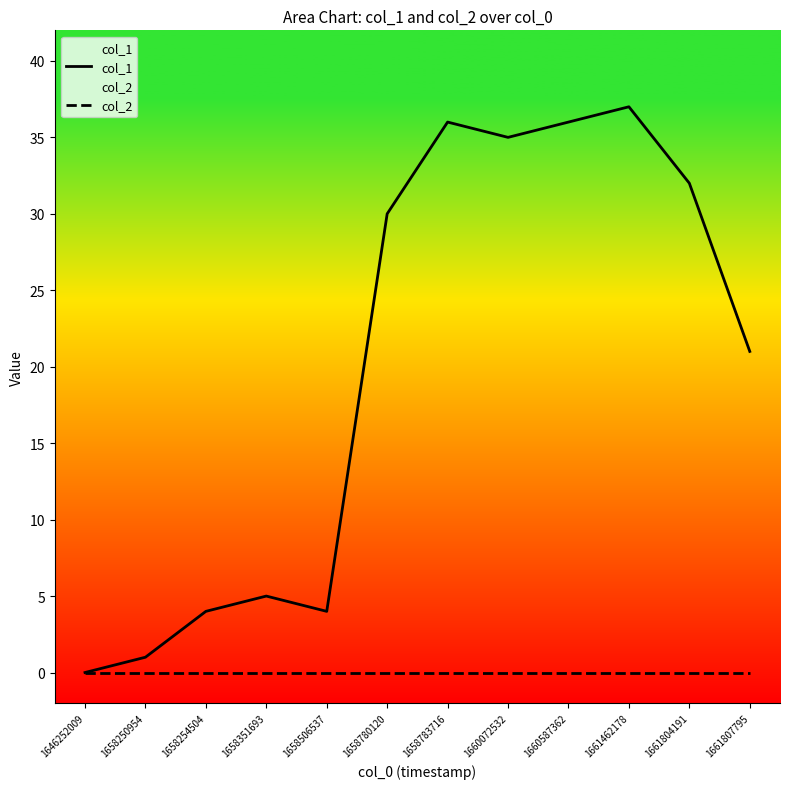

What is the difference between the highest and lowest values at 1658506537?

4